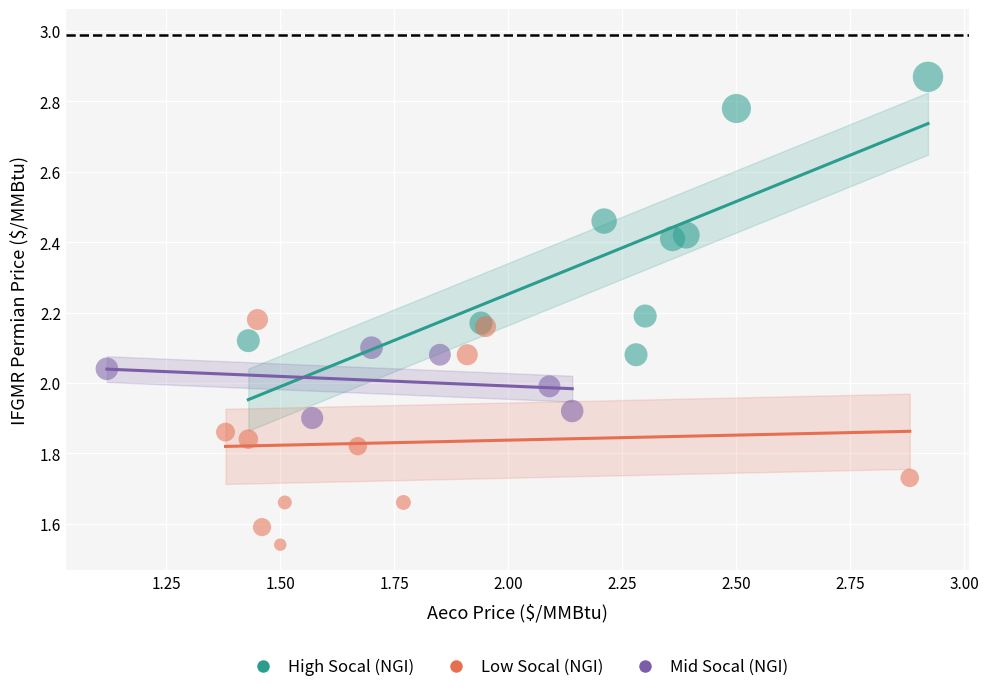

Which series has the widest spread of Y values?

High Socal (NGI)